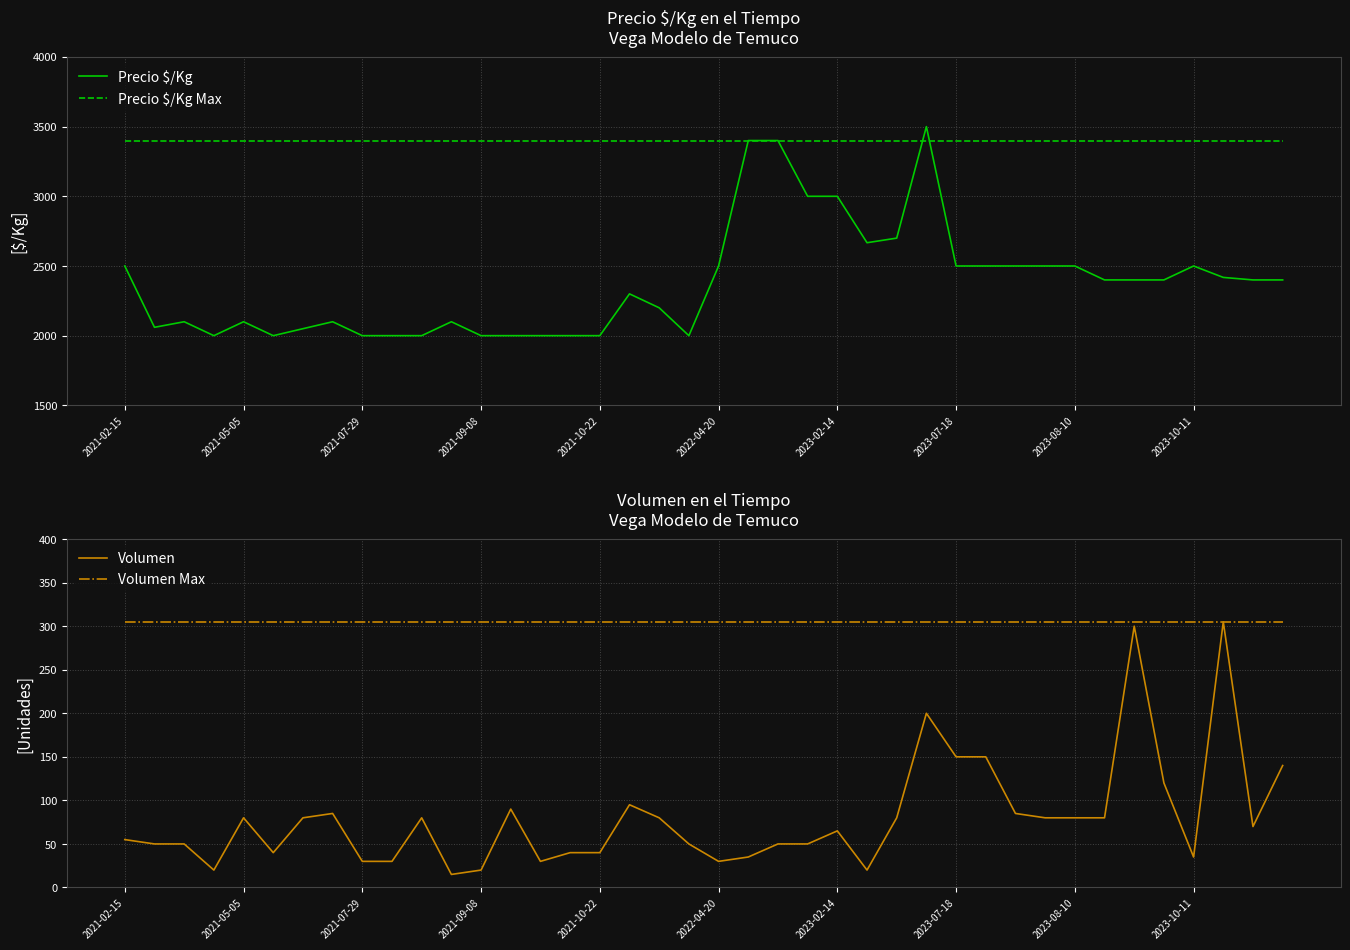

Which series changed the most between 15 and 37?

Precio $/Kg